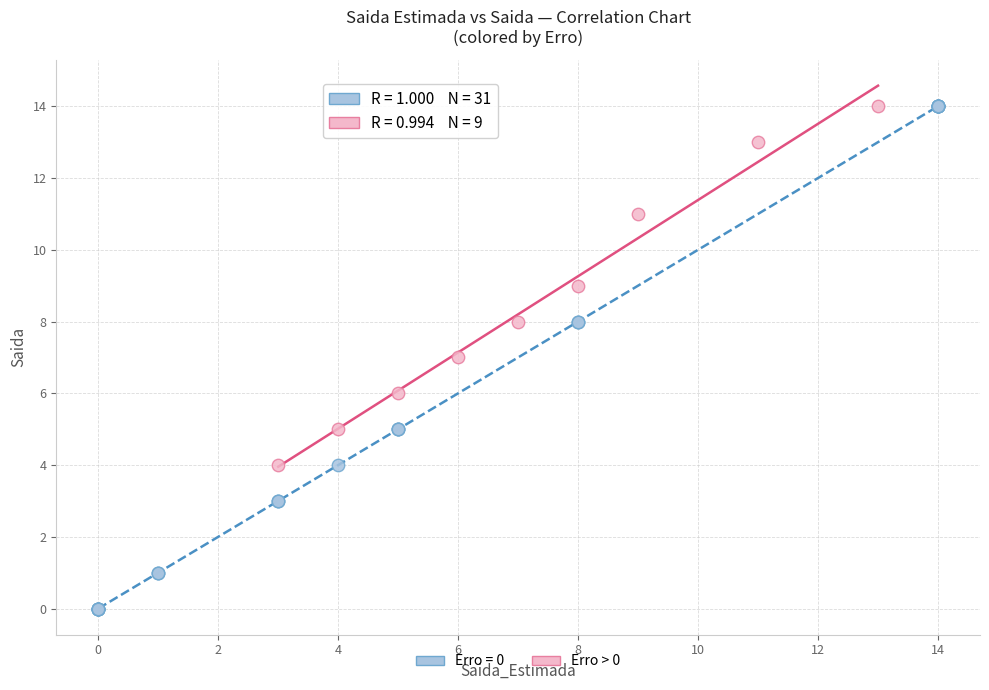

Which series has the widest spread of Y values?

Erro = 0